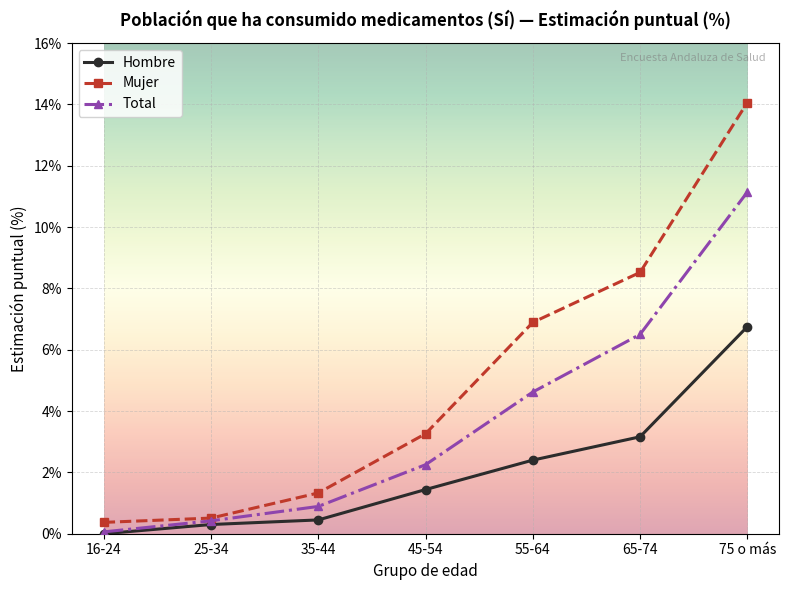

What position from the right is 35-44?

5